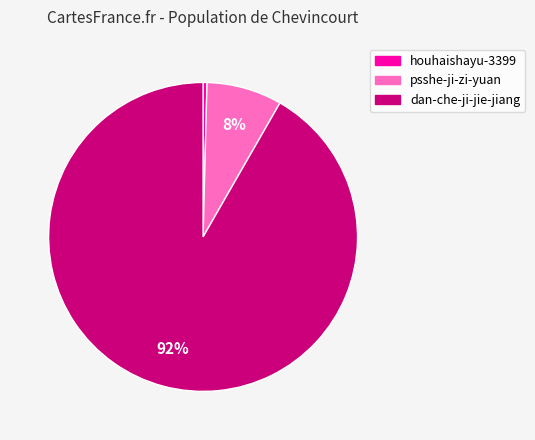

What is the ratio of the value at psshe-ji-zi-yuan to the value at houhaishayu-3399?

19.4